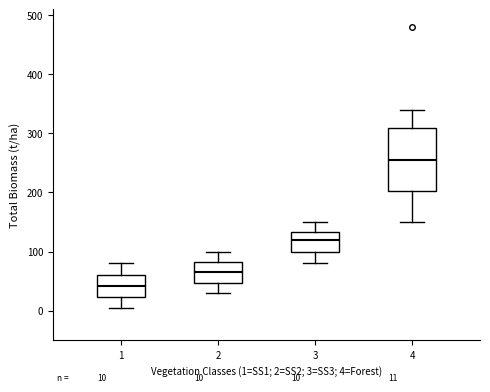

Which box has the lowest median line?

1